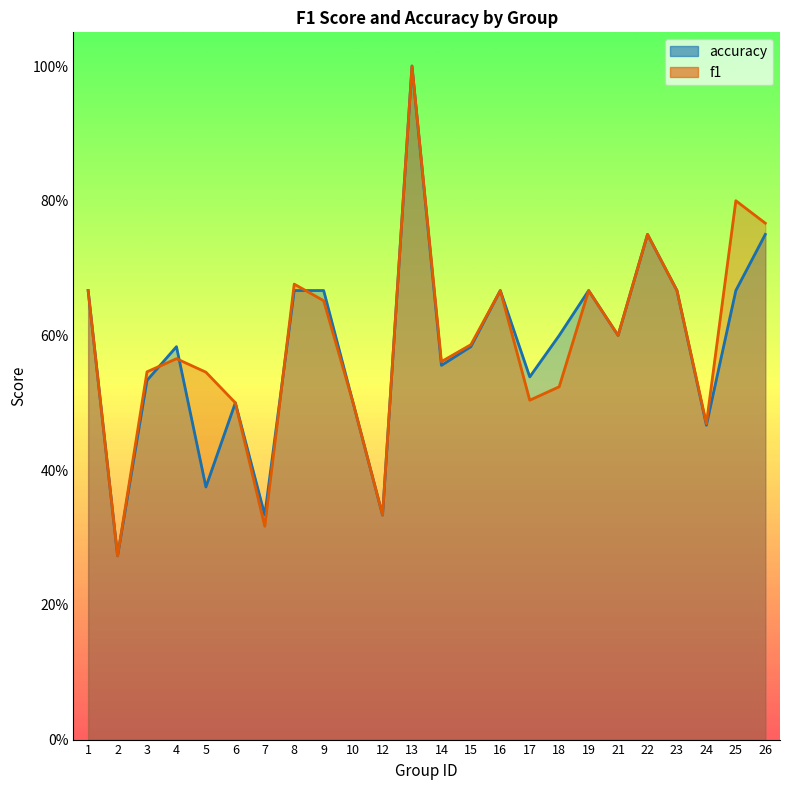

What is the difference between the second highest and minimum values in the accuracy series?

0.5